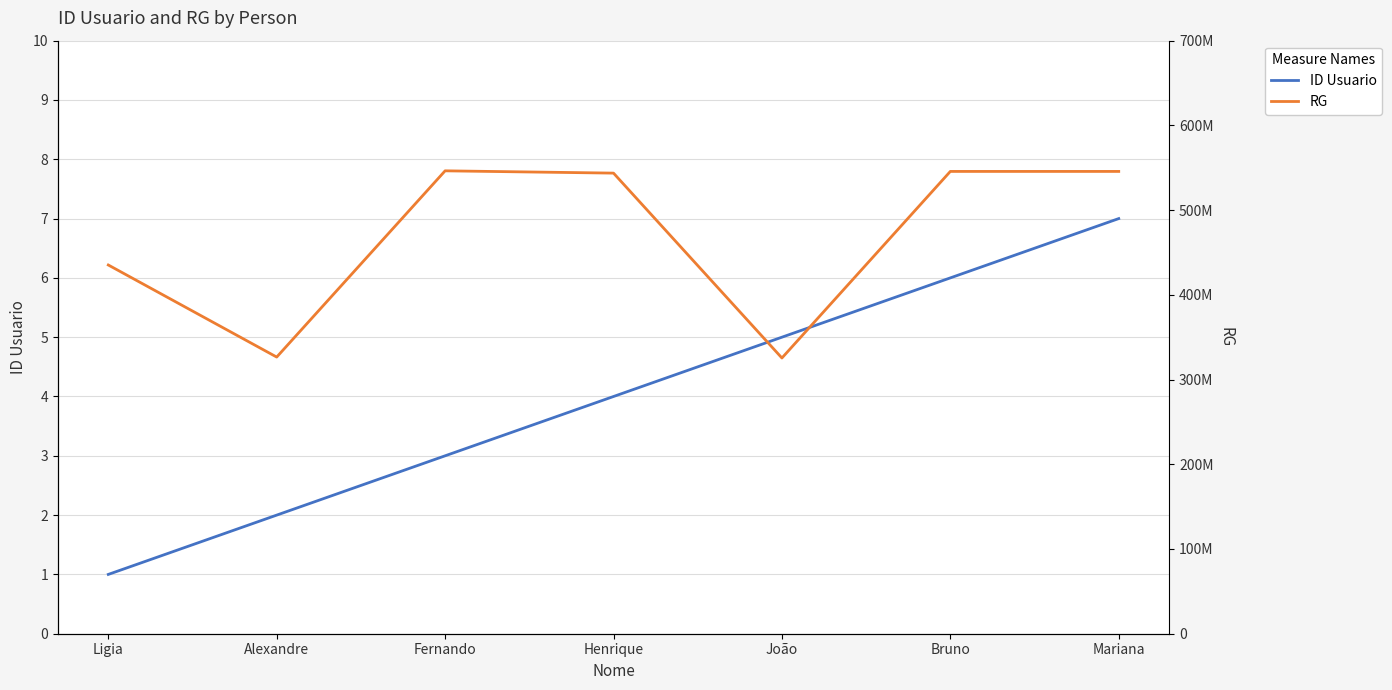

At which category is the sum across all series the highest?

Fernando